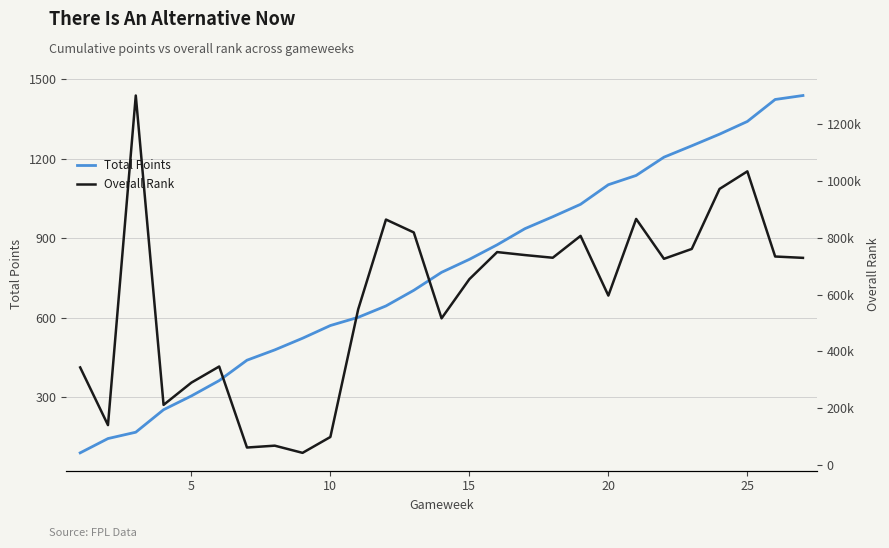

What is the lowest value of the Total Points series?

89